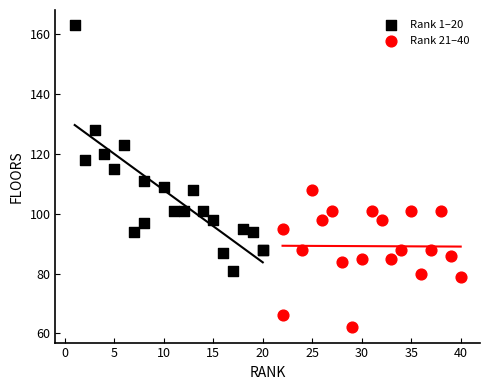

Which series reaches the minimum Y coordinate?

Rank 21–40